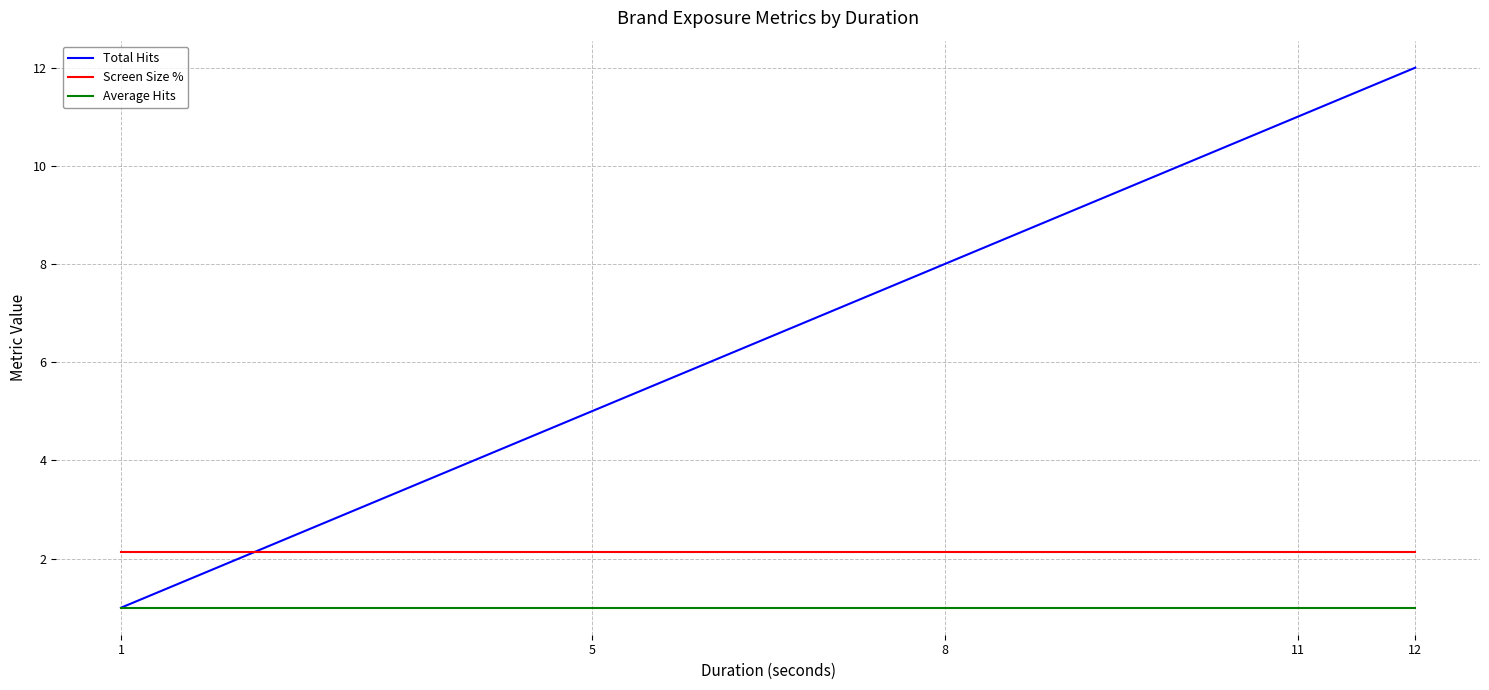

True or false: Average Hits and Screen Size % intersect in this chart.

False